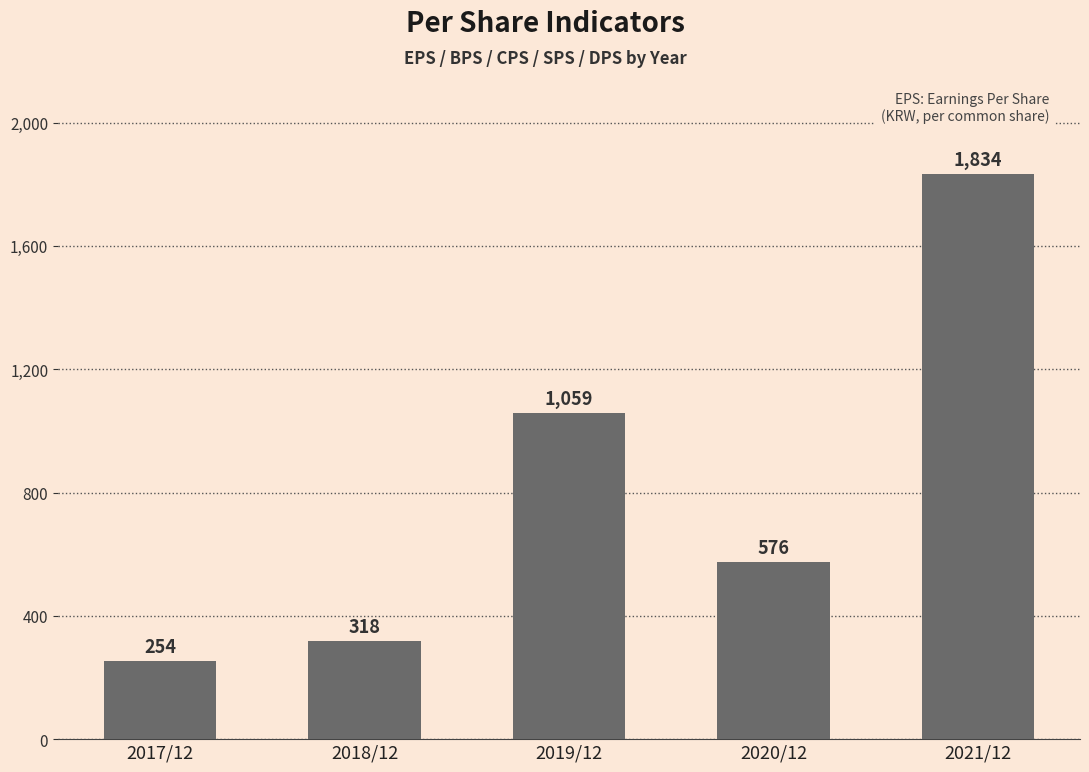

What is the change in value from 2017/12 to 2019/12?

+805